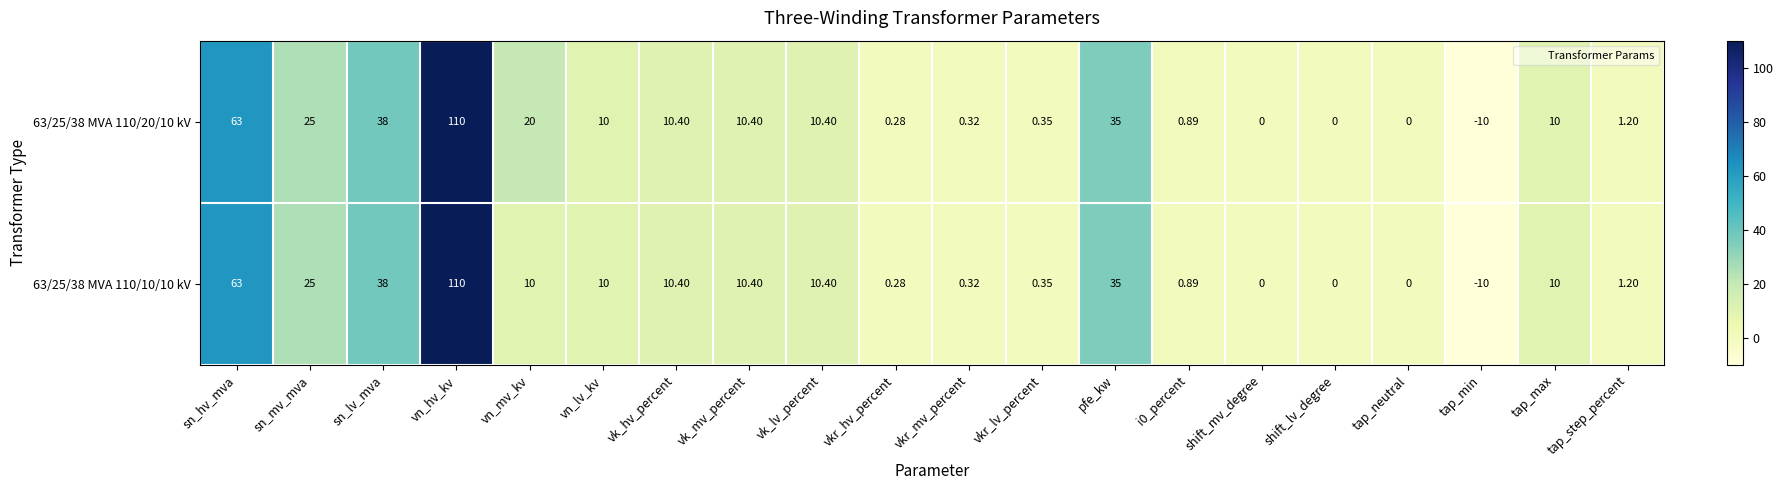

At how many categories does at least one series exceed 57?

2